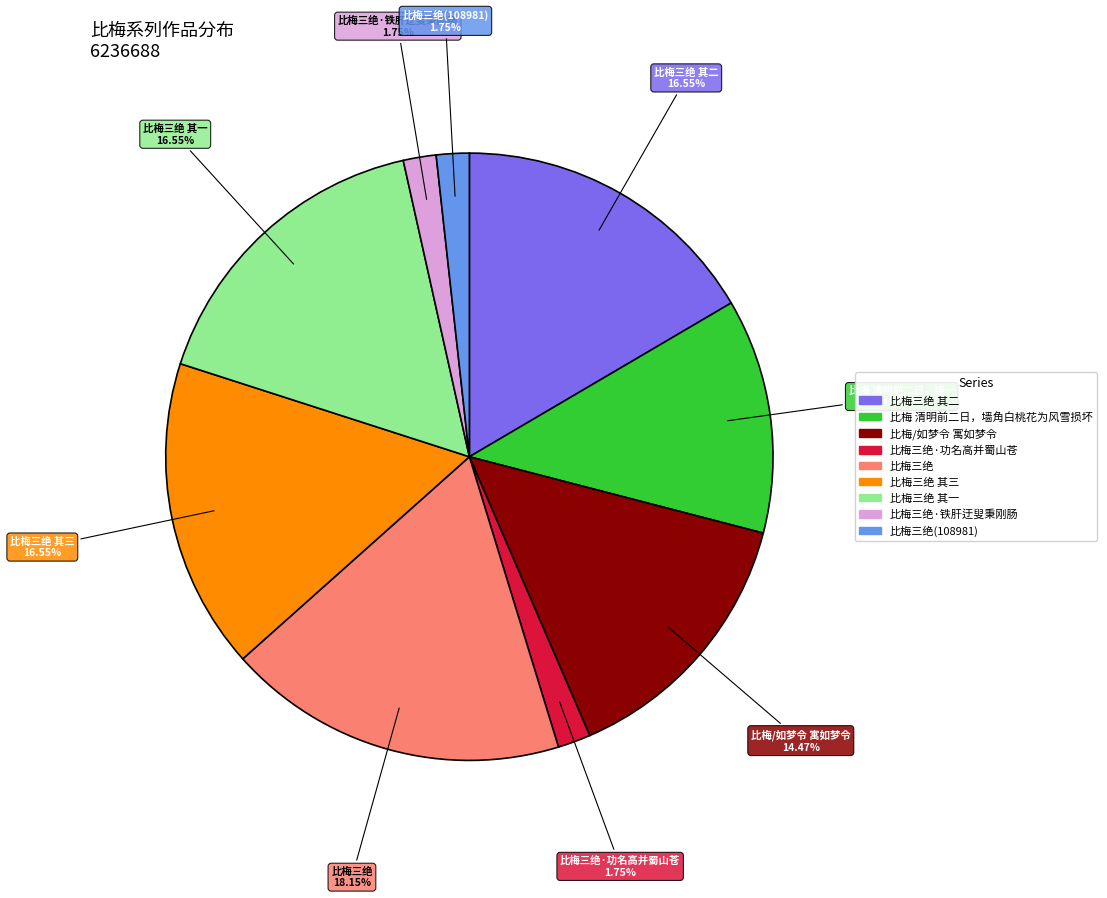

Is there a majority slice in this chart?

No